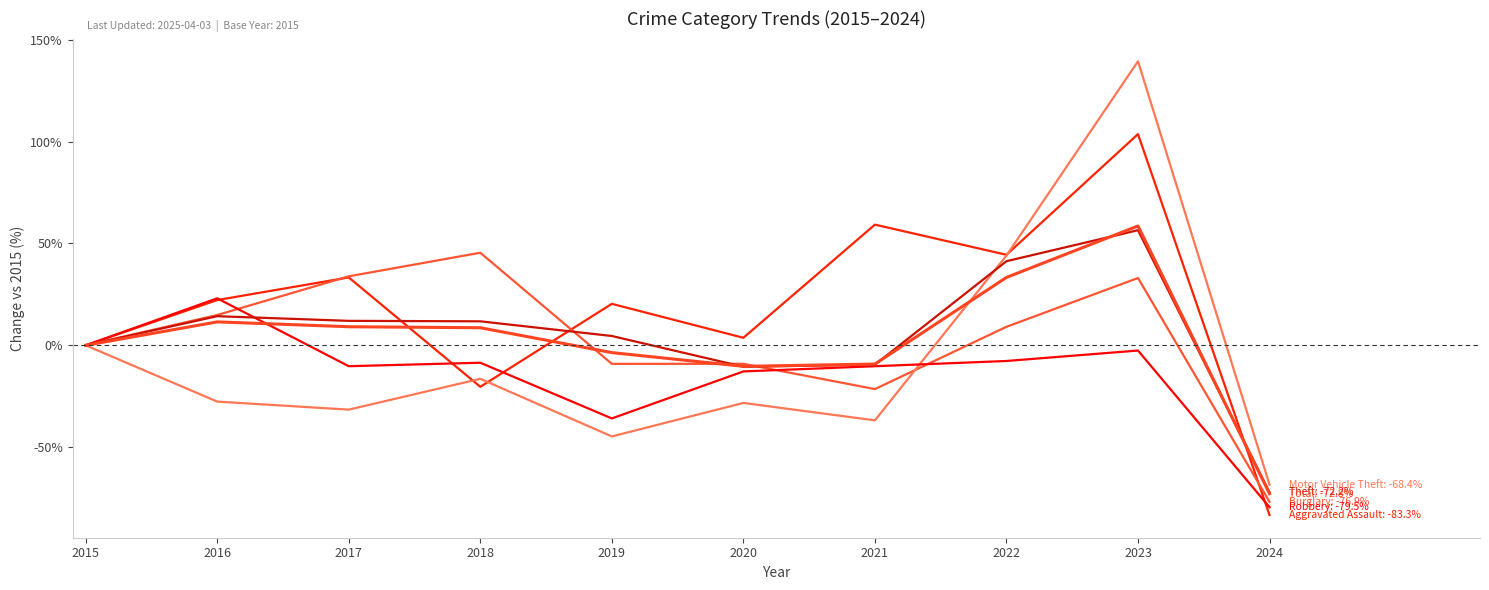

How many lines are shown in the chart?

6